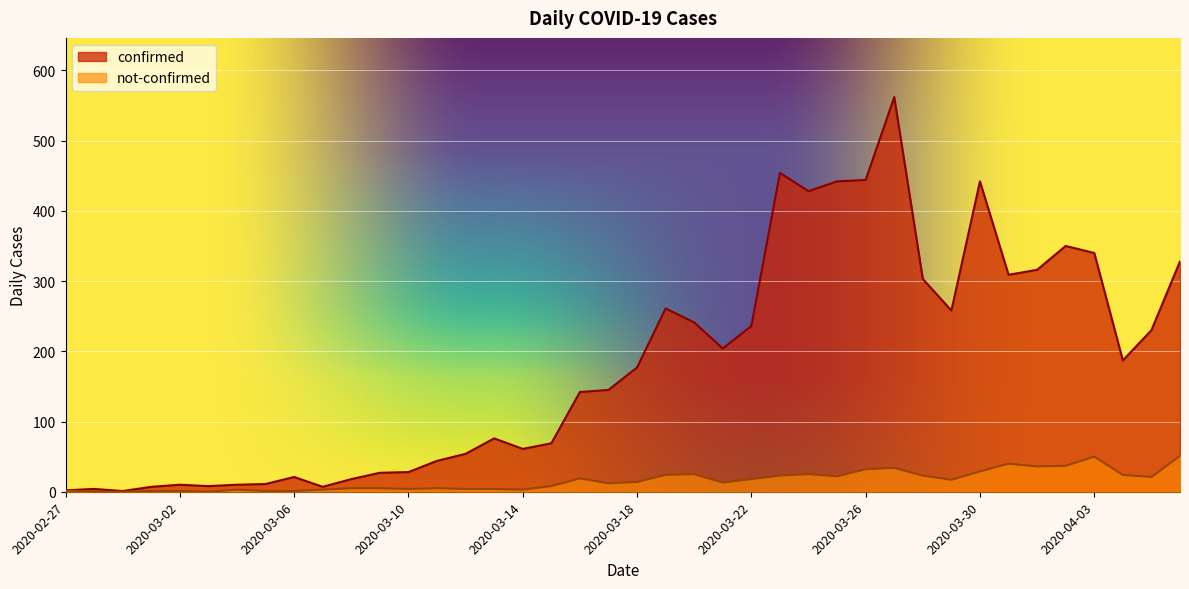

What is the highest value of the not-confirmed series?

51